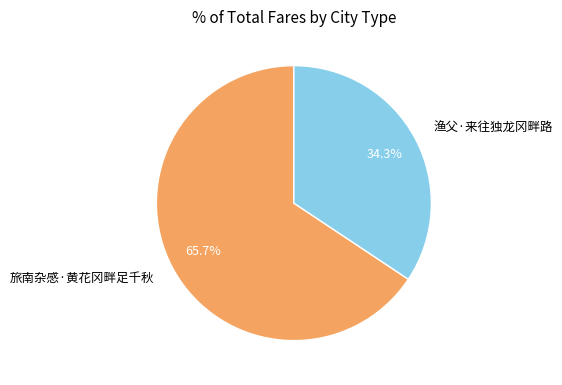

What is the smallest slice in the pie chart?

渔父·来往独龙冈畔路